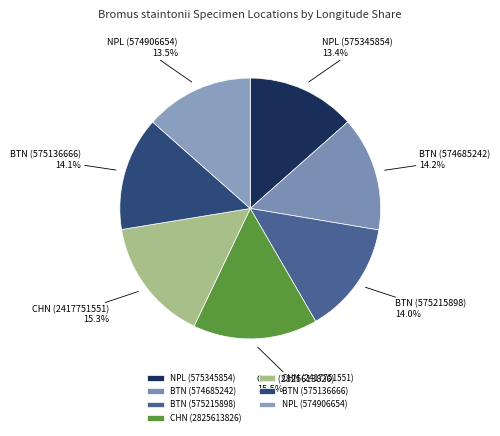

Does BTN (575136666) represent more than half of the total?

No